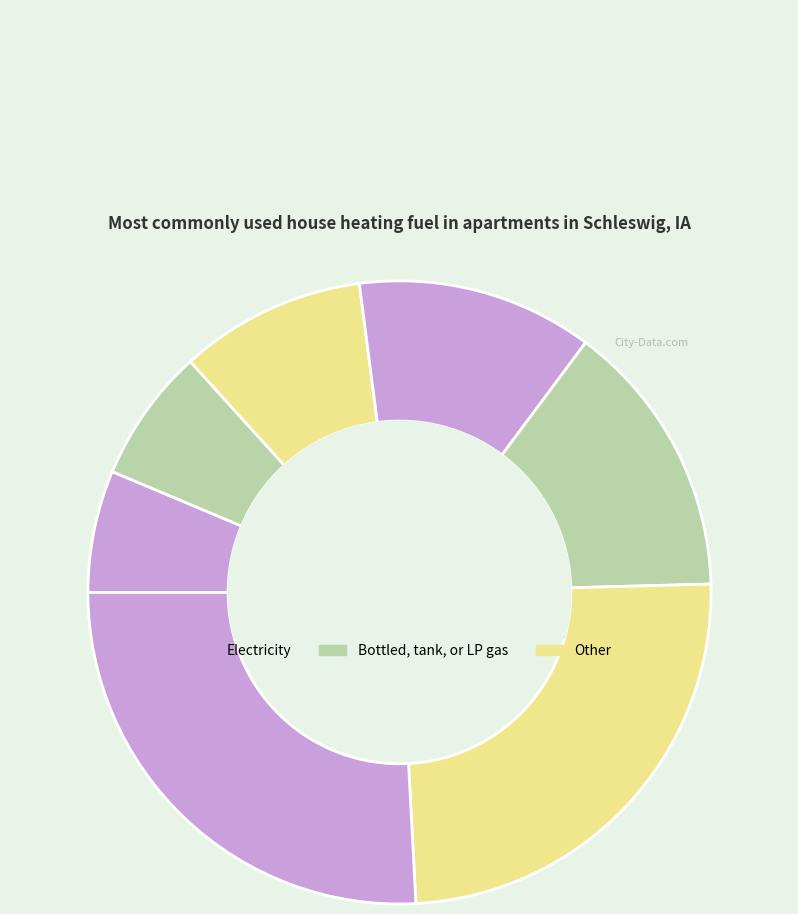

How many segments does this pie chart have?

7